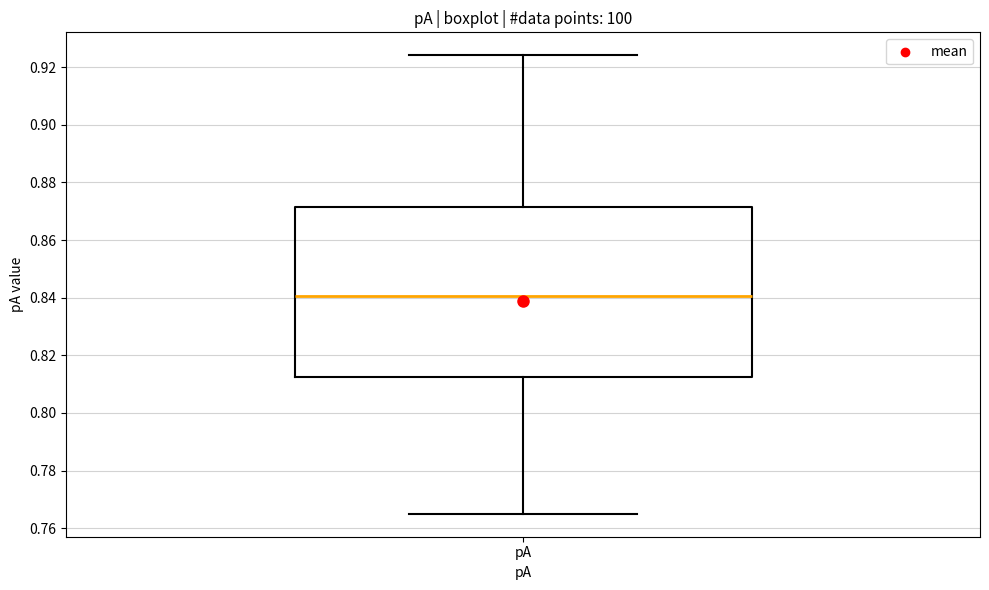

Where does the median line of the box for pA sit on the y-axis? The values are not printed on the chart, so give them approximately, as read against the axis.

0.840